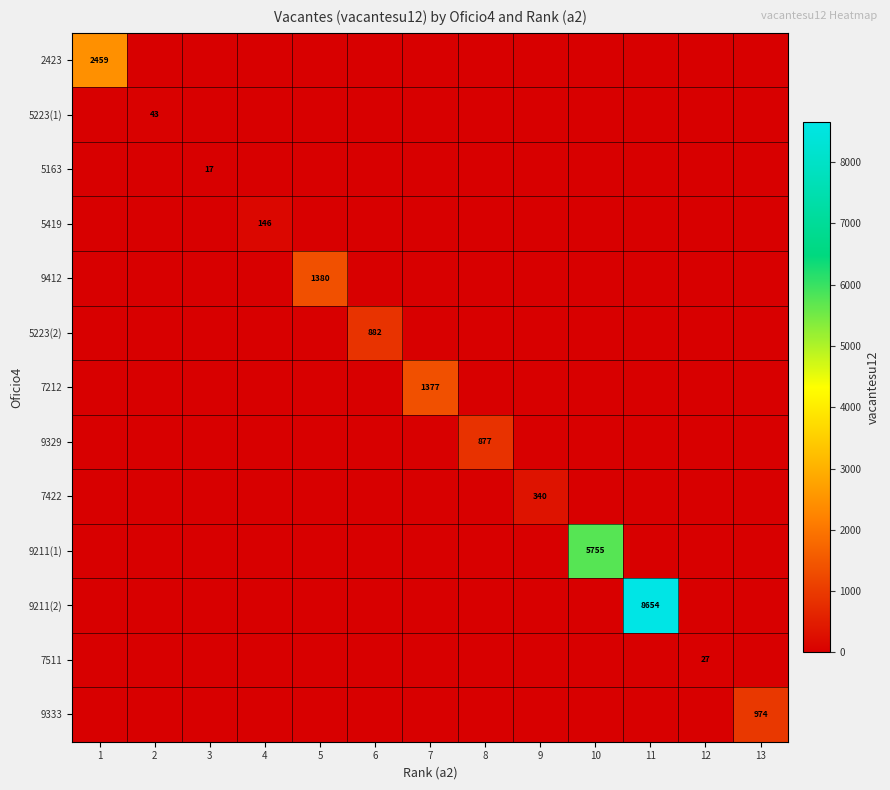

True or false: 5223(1) has a value of 13 at 2.

False